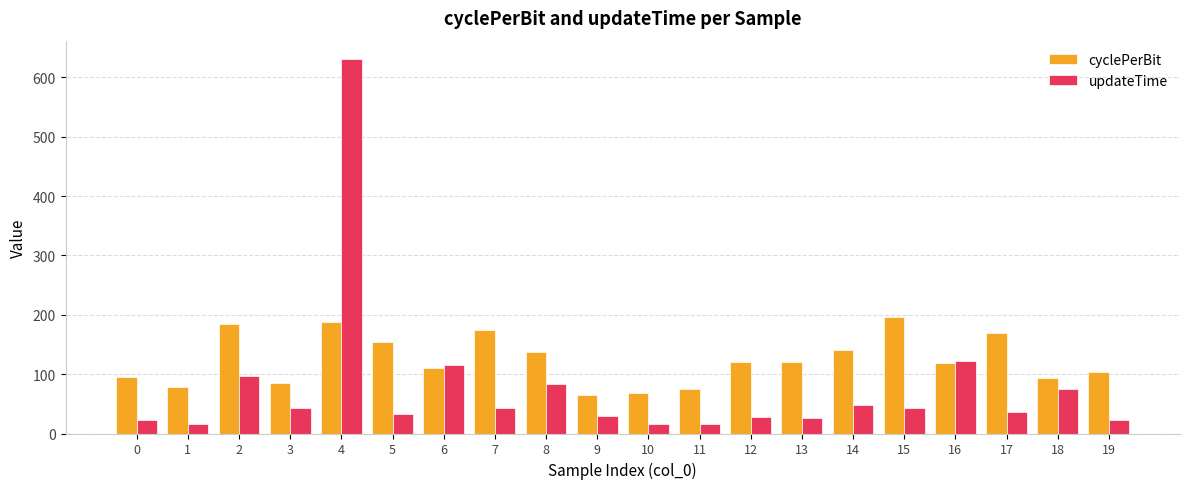

Is it true that updateTime equals 922.5 at 4?

False